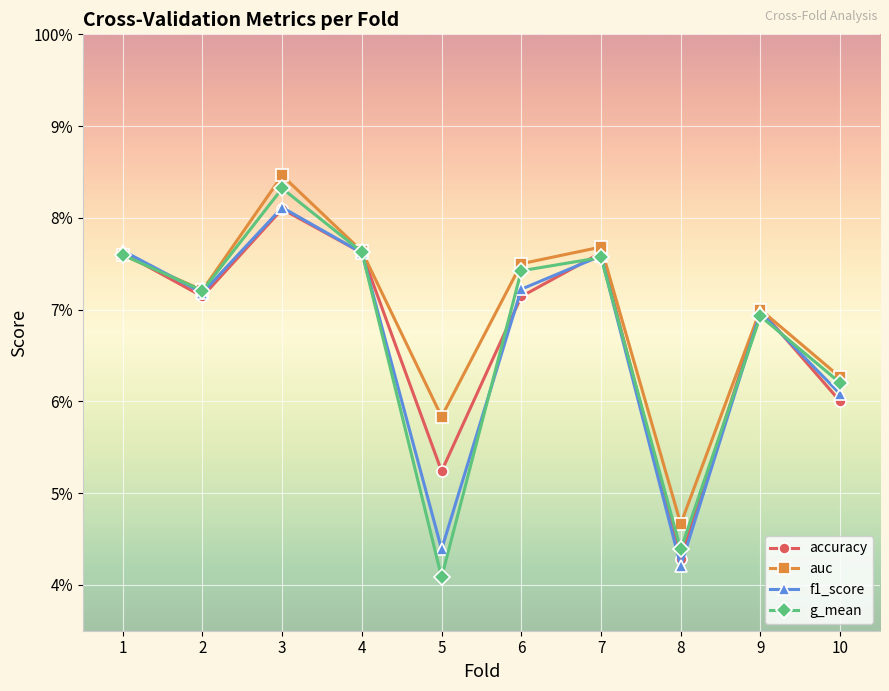

Is this an area chart (filled region under the line)?

No